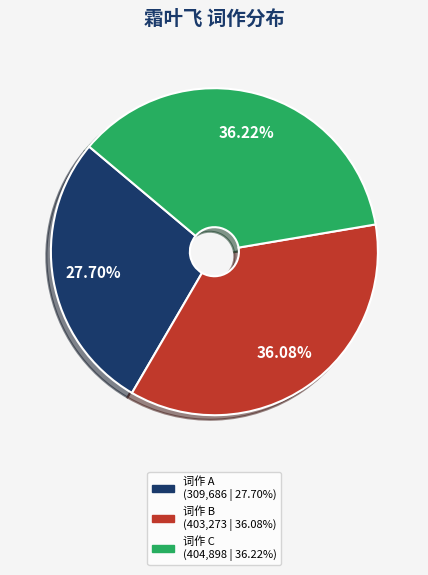

Is there a majority slice in this chart?

No